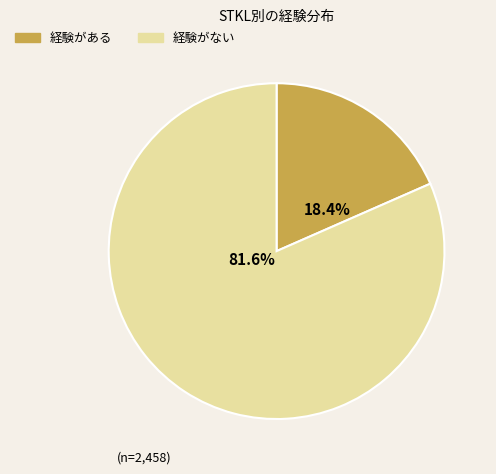

Does any single category account for the majority?

Yes